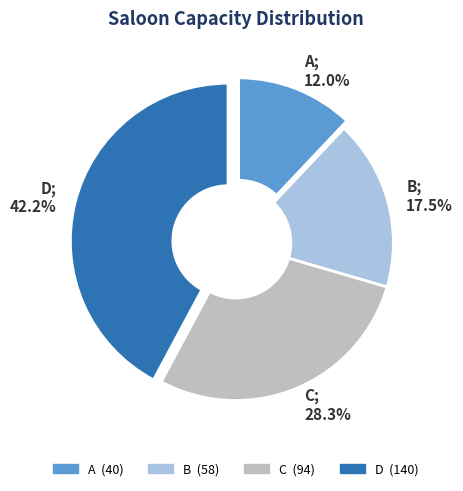

What is the largest slice in the pie chart?

D